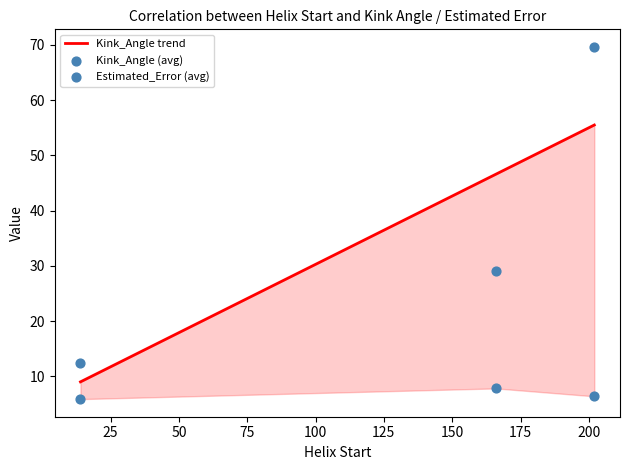

Which series has the largest Y range (max minus min)?

Kink_Angle